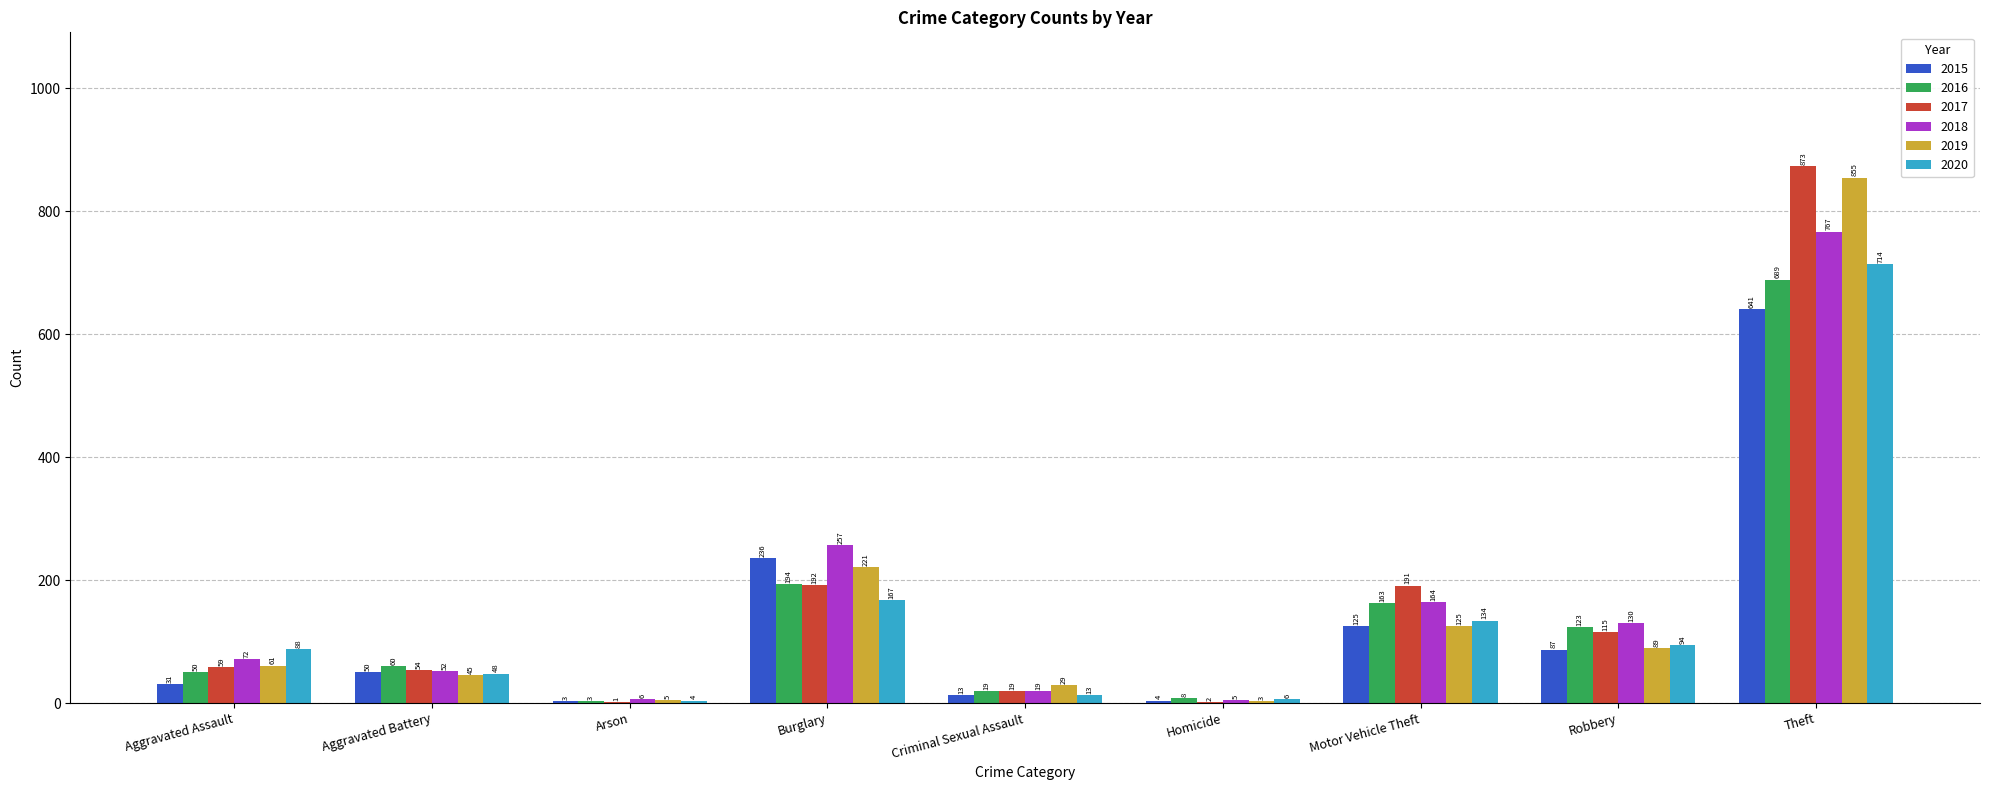

What value does the 2017 series have at Aggravated Assault, to the nearest 100?

100